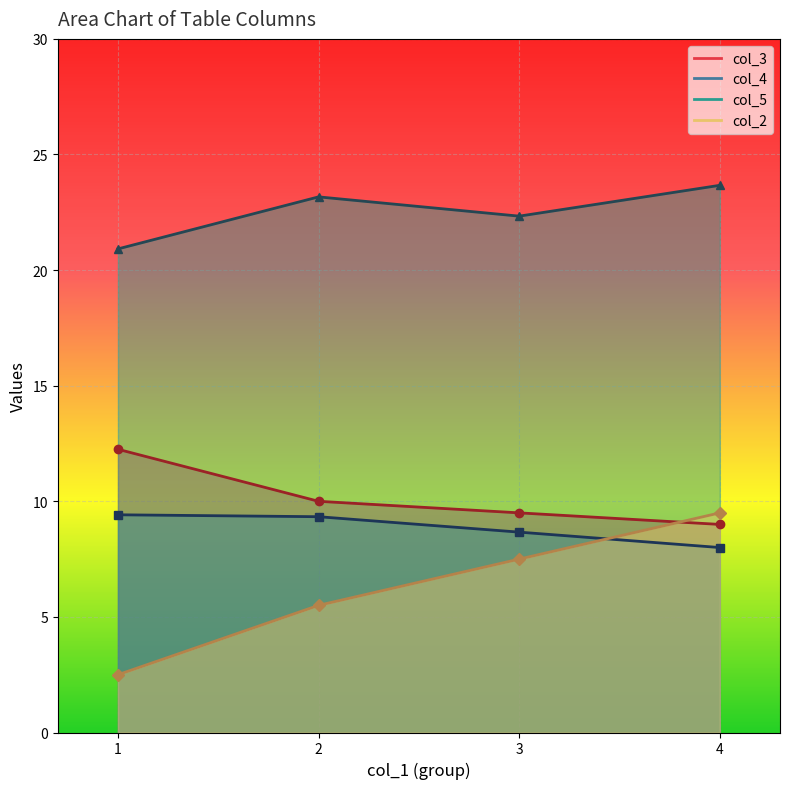

True or false: col_4 has more than 1 points higher than both neighbors.

True